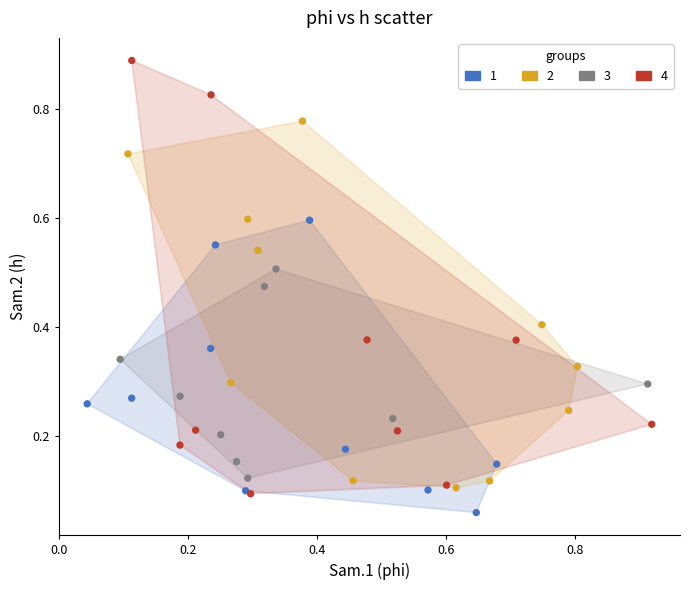

What are all the series names shown in the legend?

1, 2, 3, 4